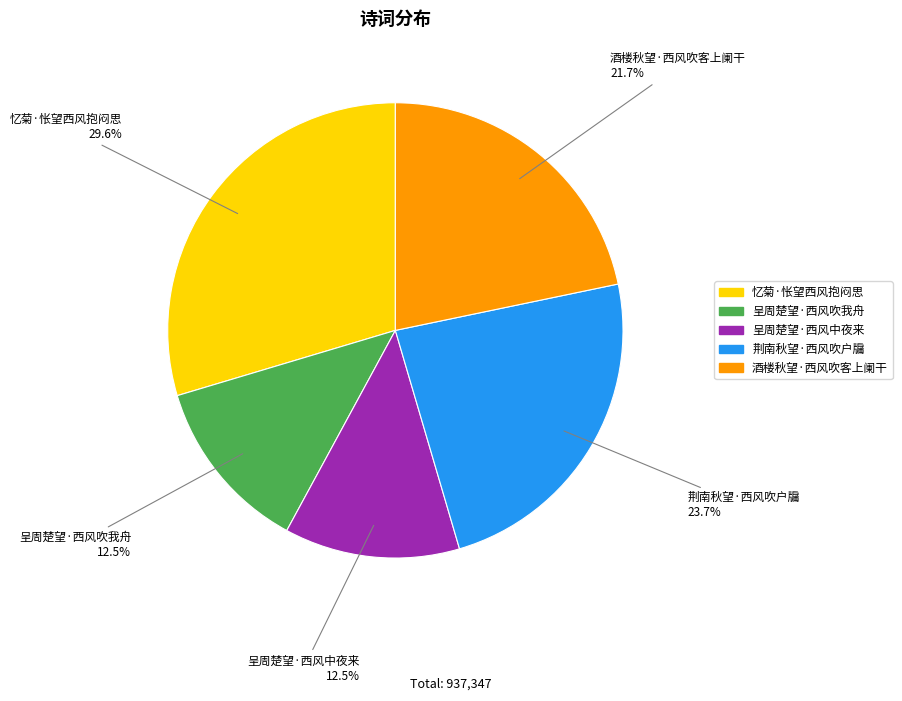

True or false: 荆南秋望·西风吹户牖 accounts for 13% of the total.

False